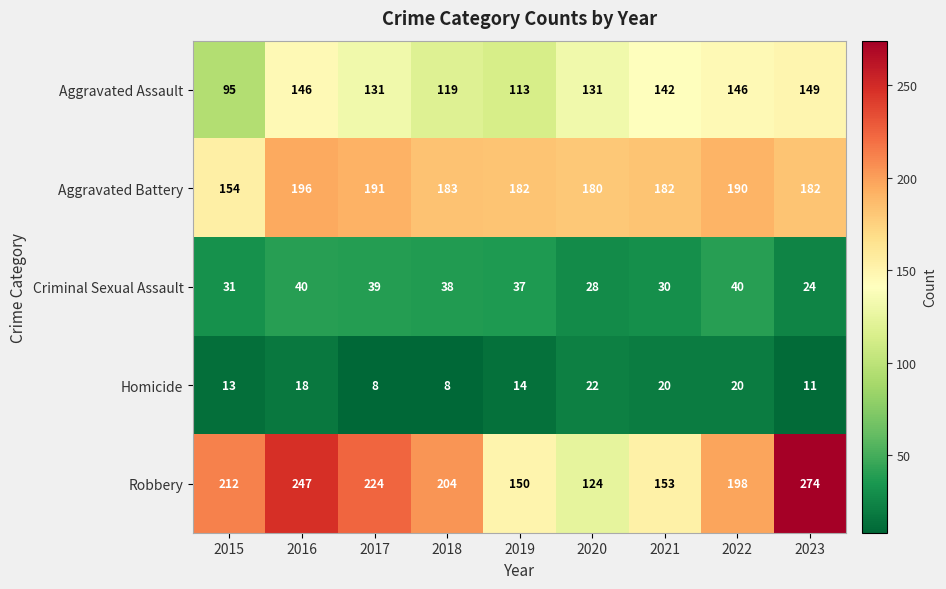

How many categories are shown in the chart?

9